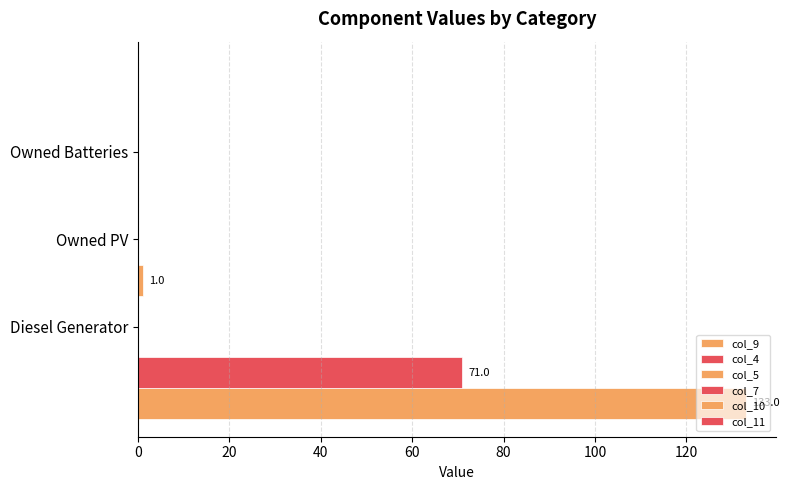

Reading left to right, list all the values displayed in this chart.

col_9: 133.0	0.0	0.0
col_4: 71.0	0.0	0.0
col_5: 0.3	0.3	0.3
col_7: 0.3	0.3	0.3
col_10: 1.0	0.0	0.0
col_11: 0.4	0.4	0.4